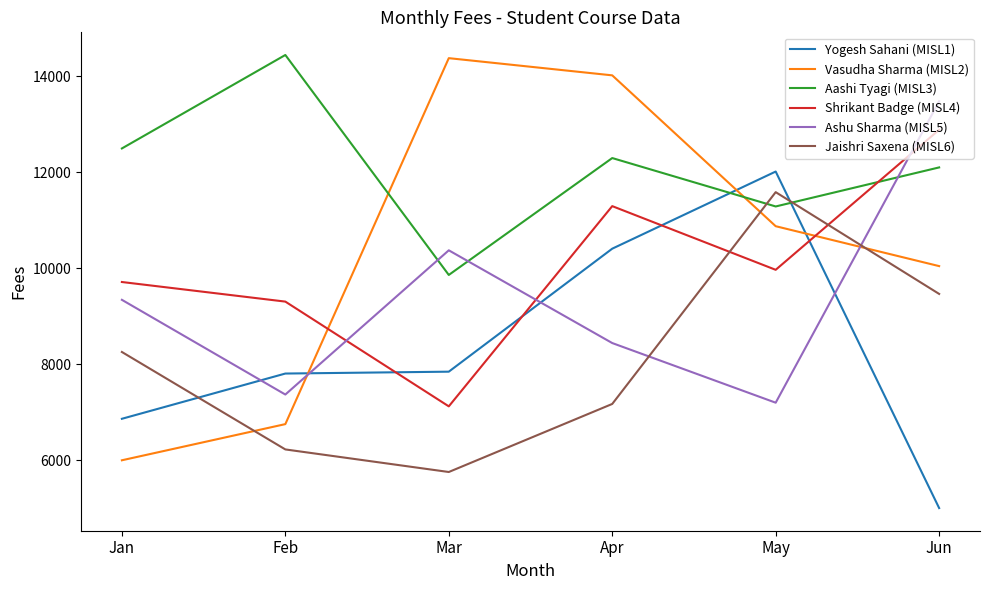

How many lines are shown in the chart?

6